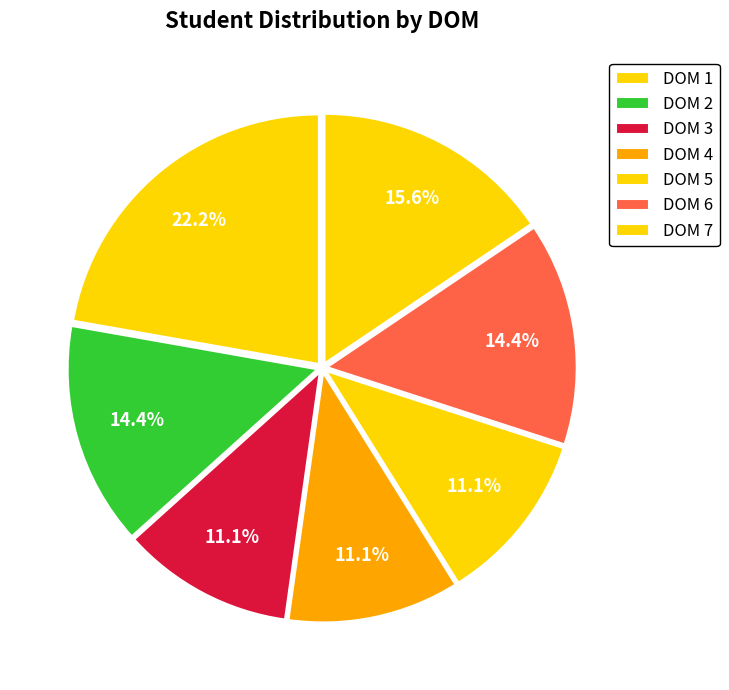

What is the total percentage of DOM 1 and DOM 3?

33.3%